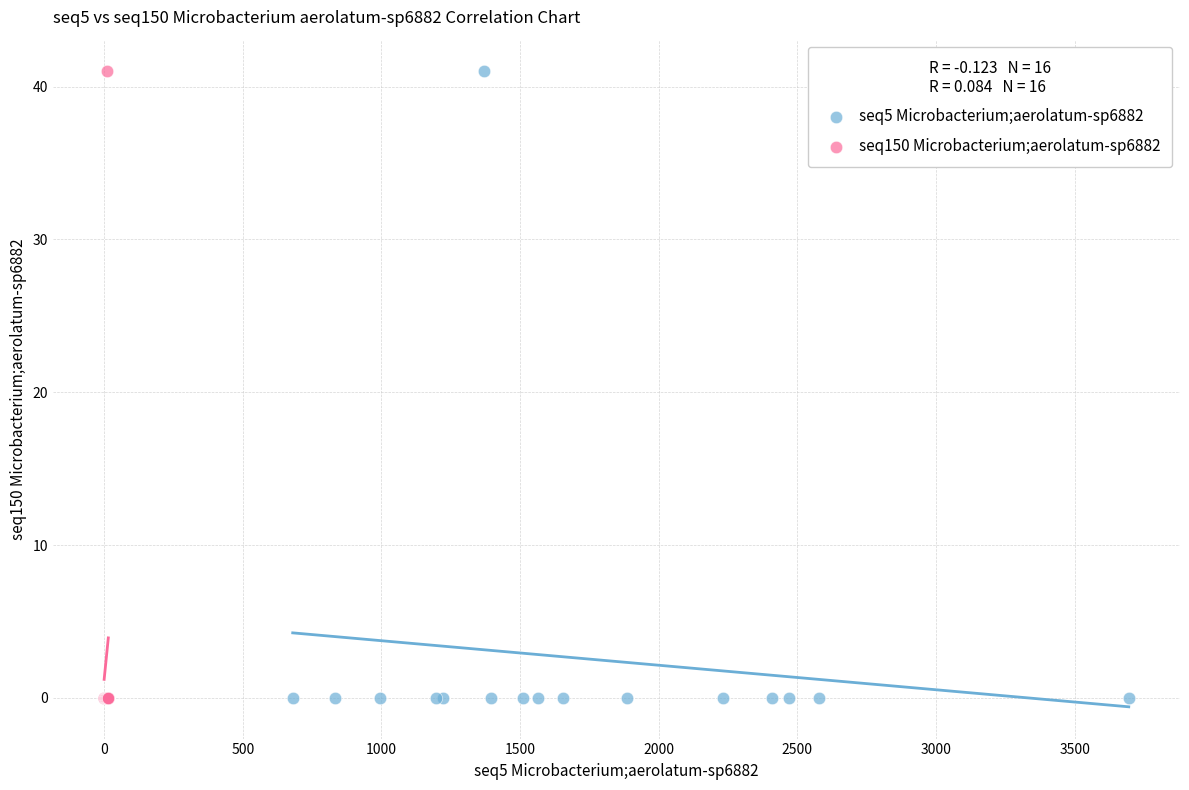

What are all the series names shown in the legend?

seq5 Microbacterium;aerolatum-sp6882, seq150 Microbacterium;aerolatum-sp6882